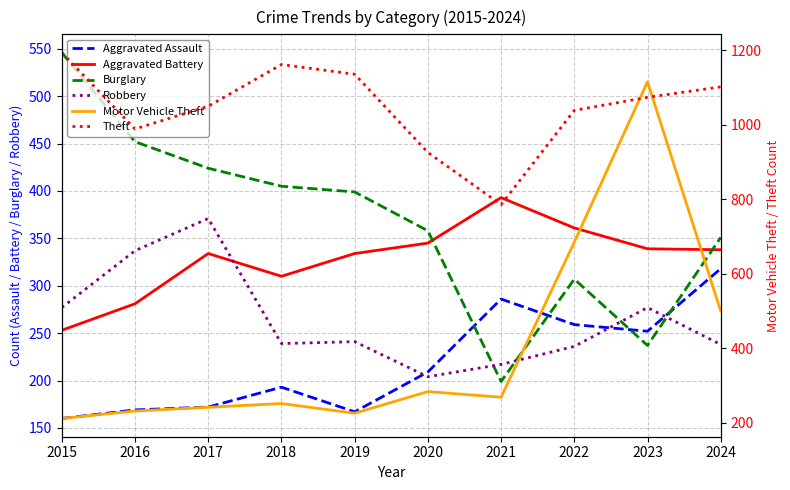

The value of Motor Vehicle Theft at 2020 is 70. True or false?

False